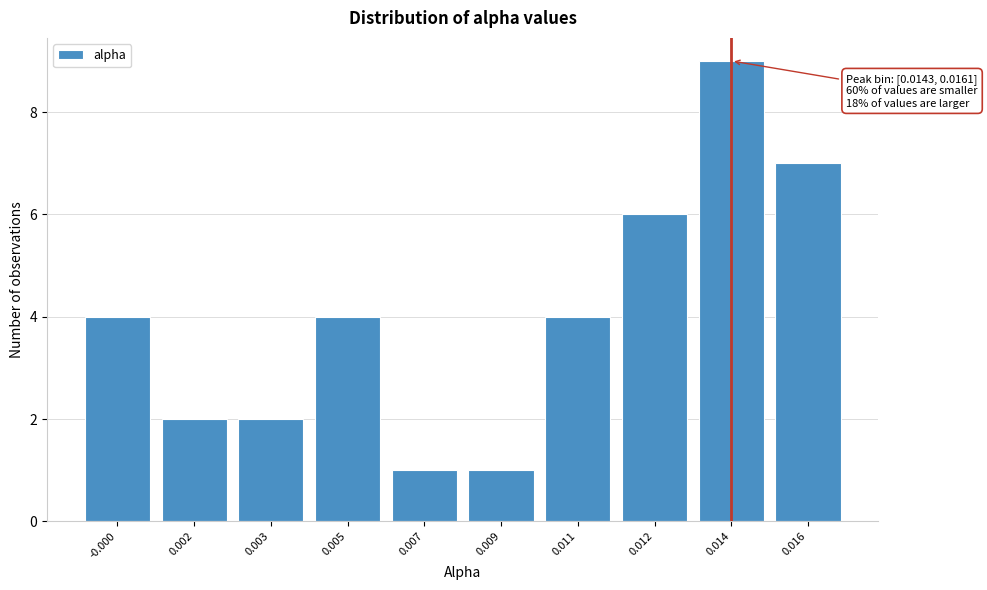

Reading left to right, what are all the values shown in this chart?

4	2	2	4	1	1	4	6	9	7